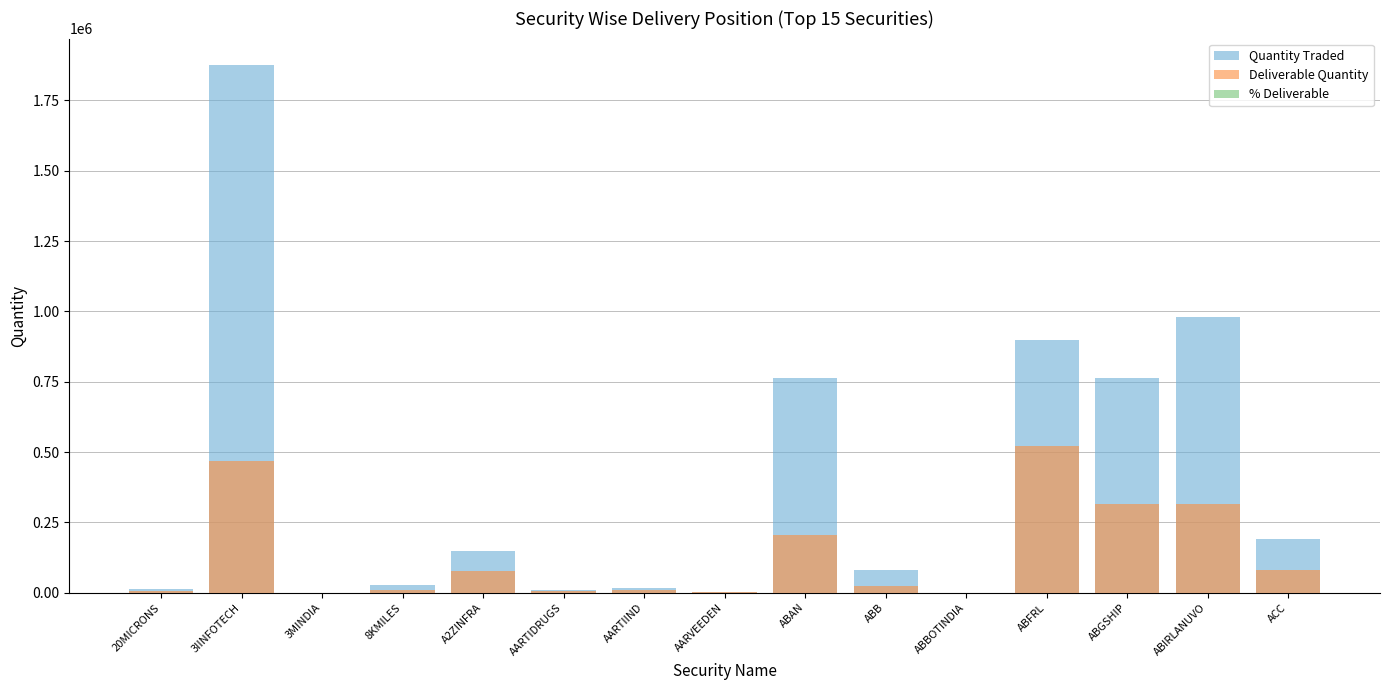

Count the number of data series in this chart.

3